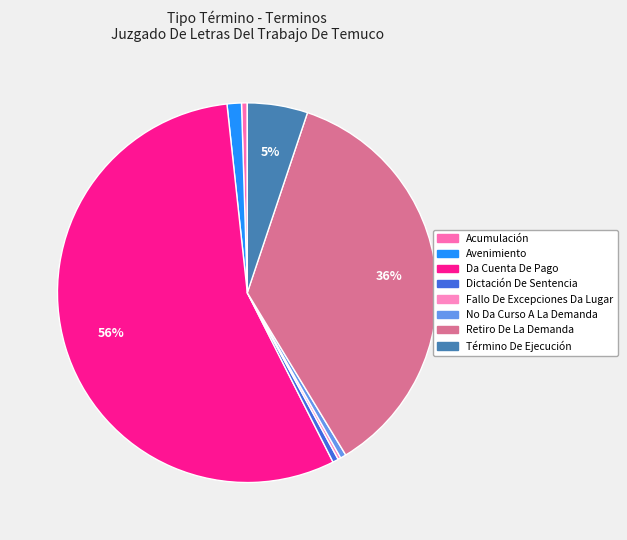

Between Acumulación and Término De Ejecución, which is larger?

Término De Ejecución